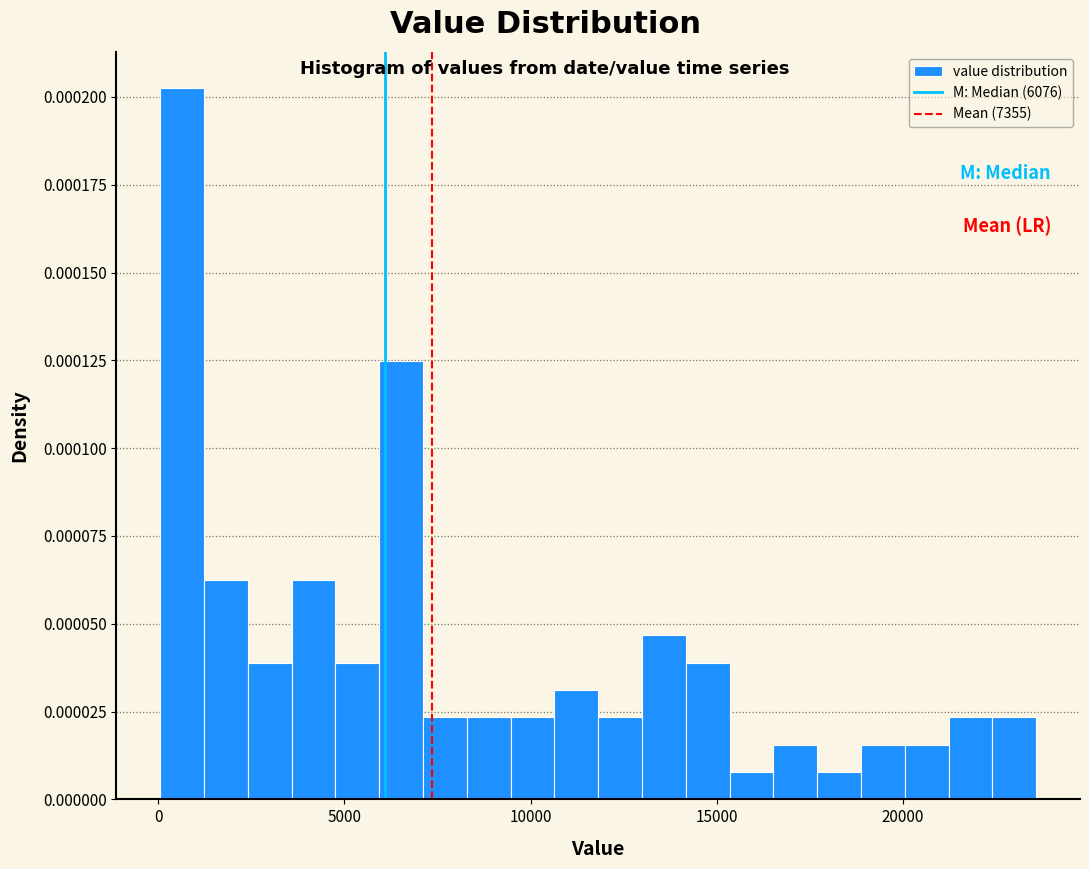

Read against the x-axis, roughly where is the centre of the tallest bar?

500